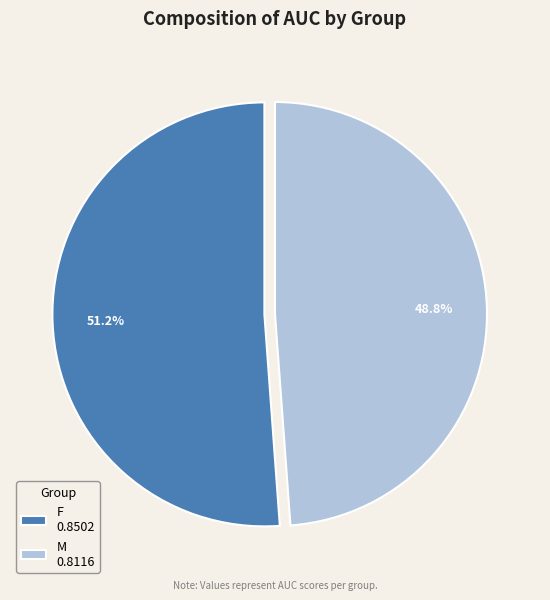

What portion of the pie excludes M?

51.2%